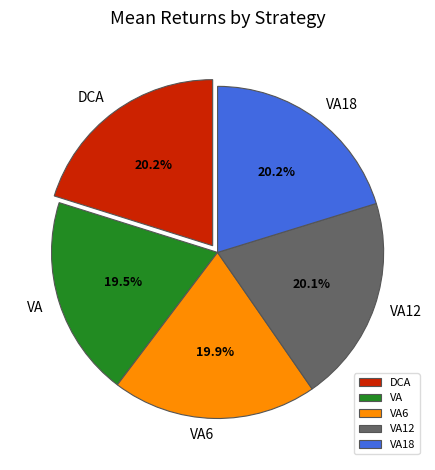

What is the total percentage of VA and DCA?

39.7%